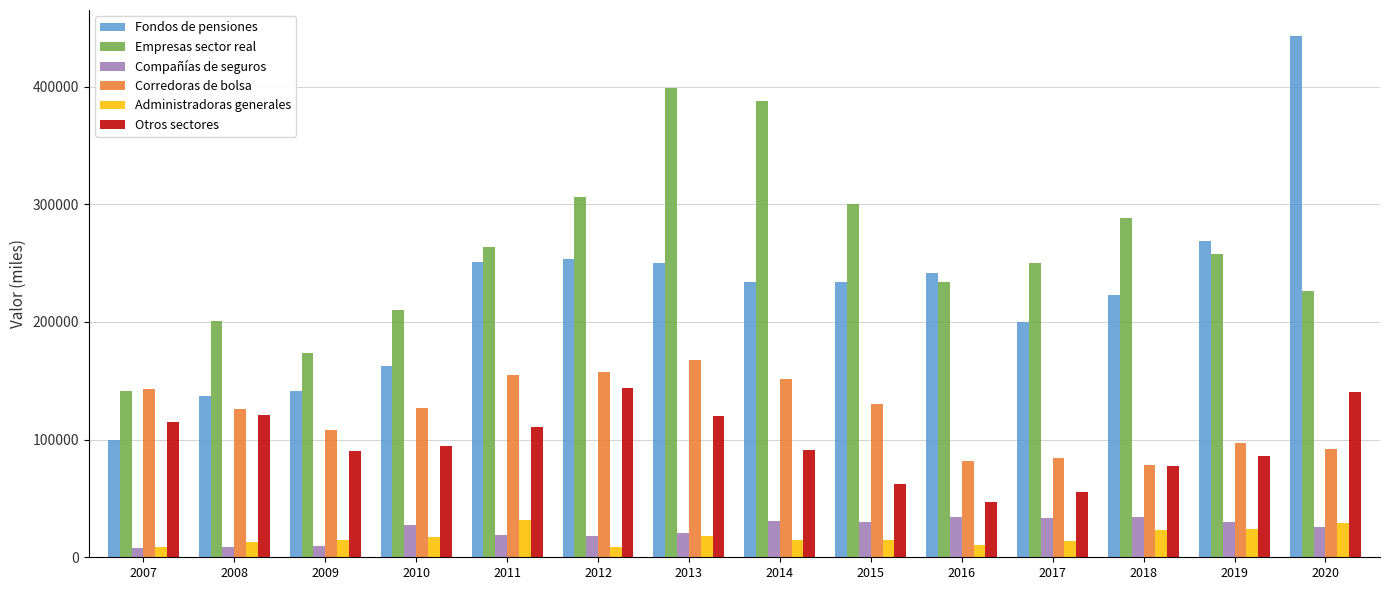

Count the number of data series in this chart.

6